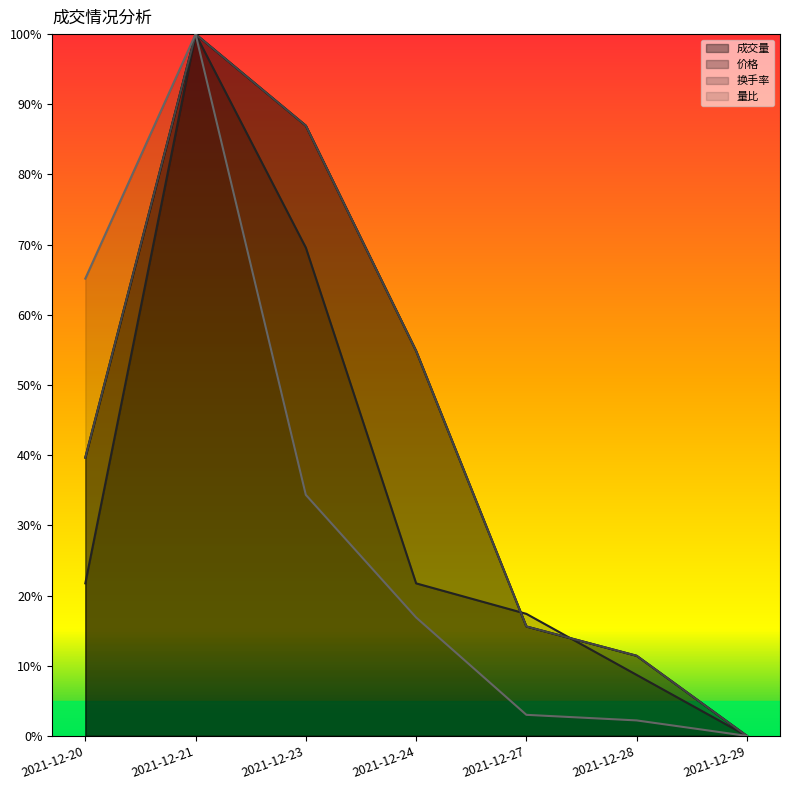

Which series has the largest total across all categories?

换手率